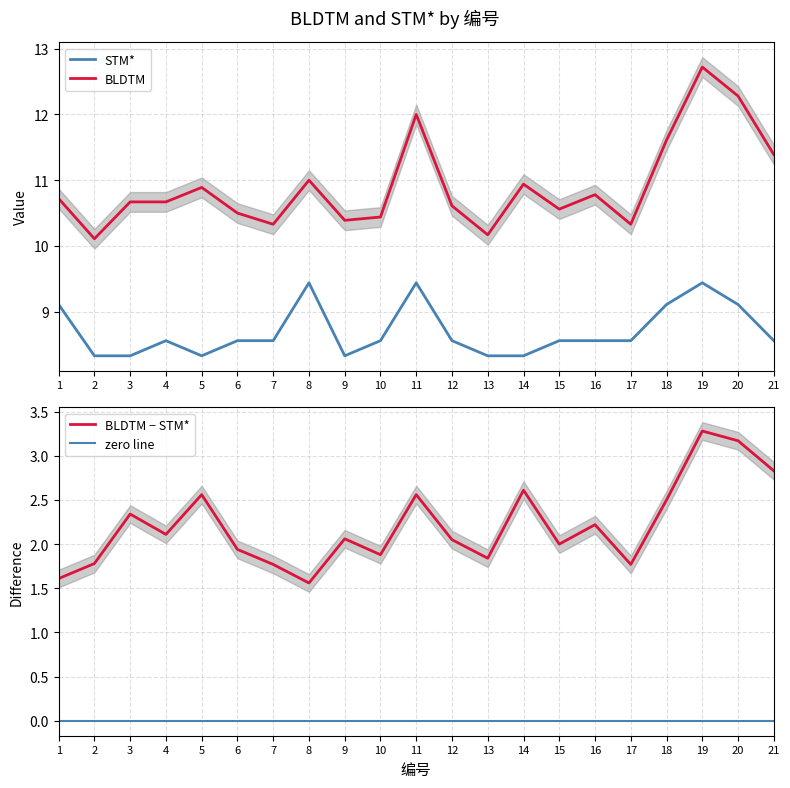

Which series has the largest total across all categories?

BLDTM